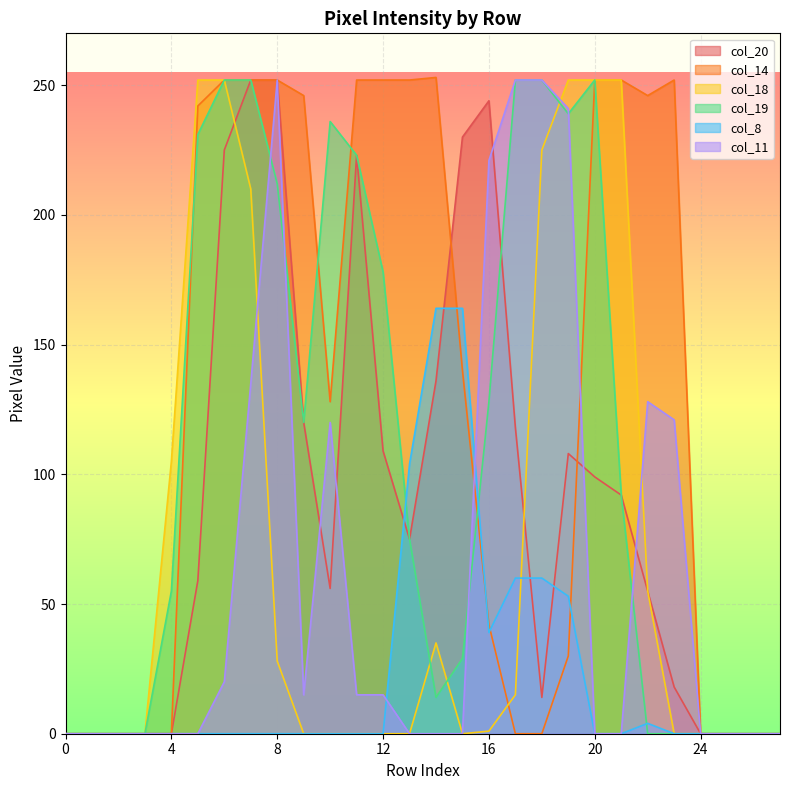

List the labels in order of col_8 value, smallest first.

0, 1, 2, 3, 4, 5, 6, 7, 8, 9, 10, 11, 12, 20, 21, 23, 24, 25, 26, 27, 22, 16, 19, 17, 18, 13, 14, 15